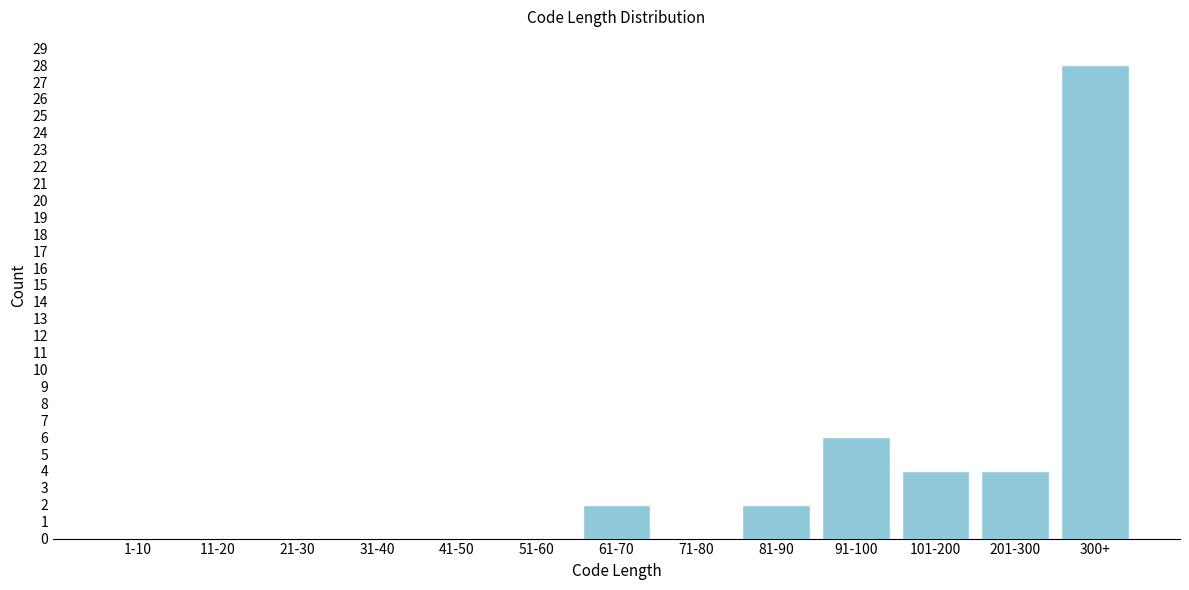

Reading left to right, transcribe all the data shown in this chart.

1-10=0	11-20=0	21-30=0	31-40=0	41-50=0	51-60=0	61-70=2	71-80=0	81-90=2	91-100=6	101-200=4	201-300=4	300+=28